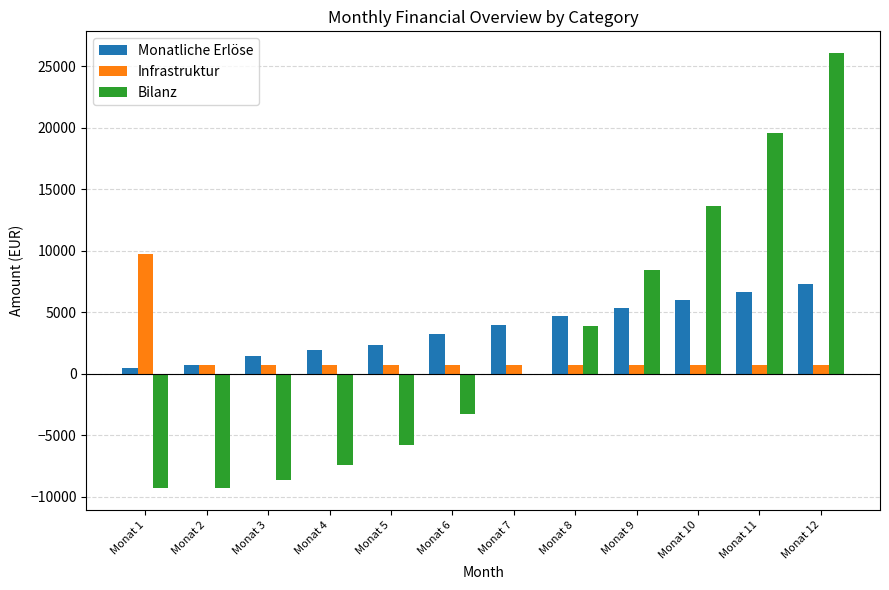

Which label corresponds to the largest value in the chart?

Monat 12